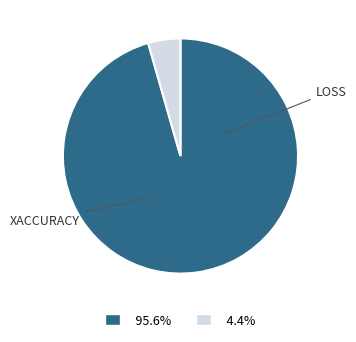

Is there any slice that represents more than half of the pie?

Yes